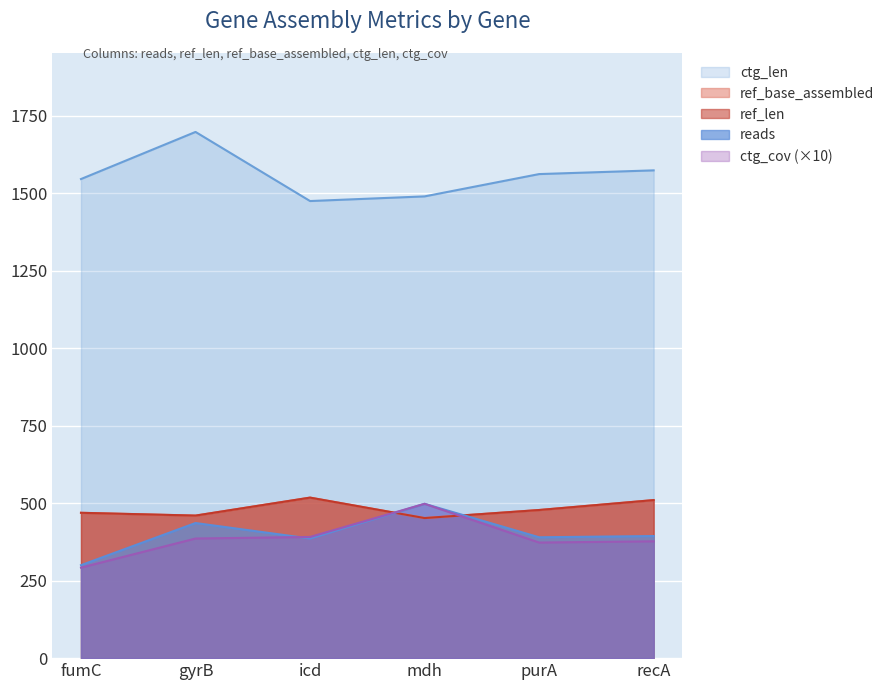

How many interior local peaks does the ref_base_assembled series have?

1